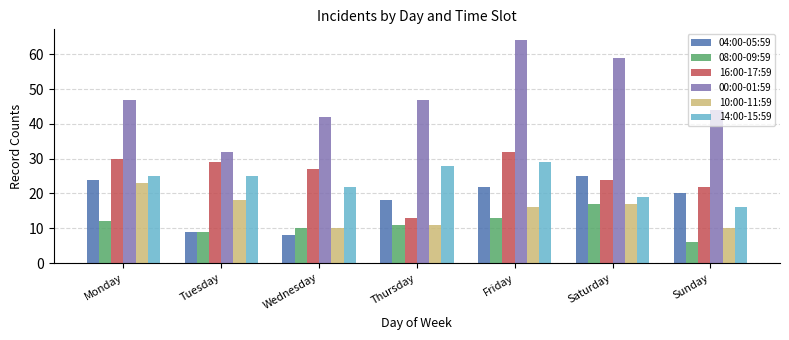

Which series has the widest spread of values?

00:00-01:59